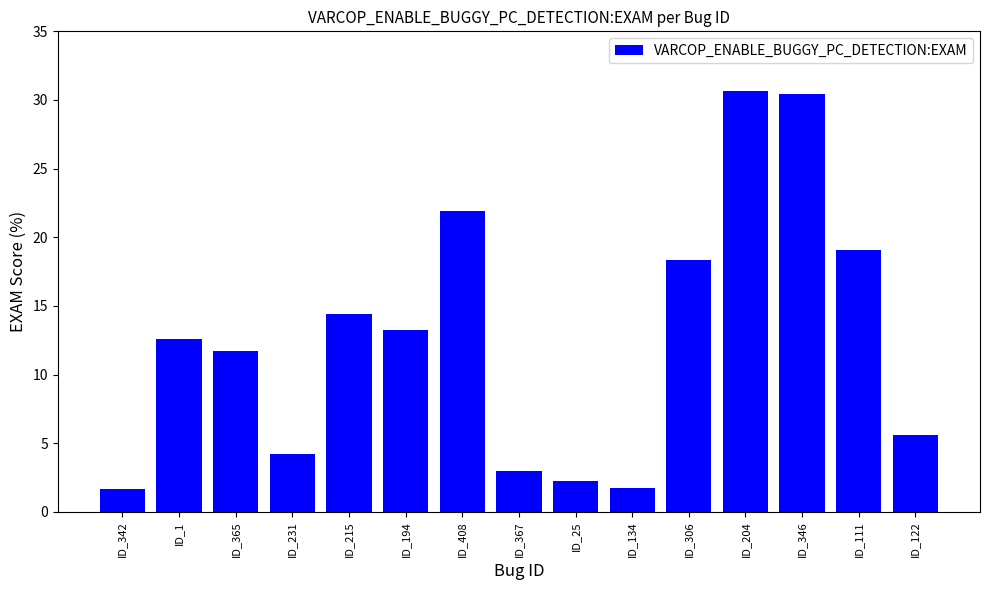

The chart shows a value of 7.8 at ID_194. True or false?

False